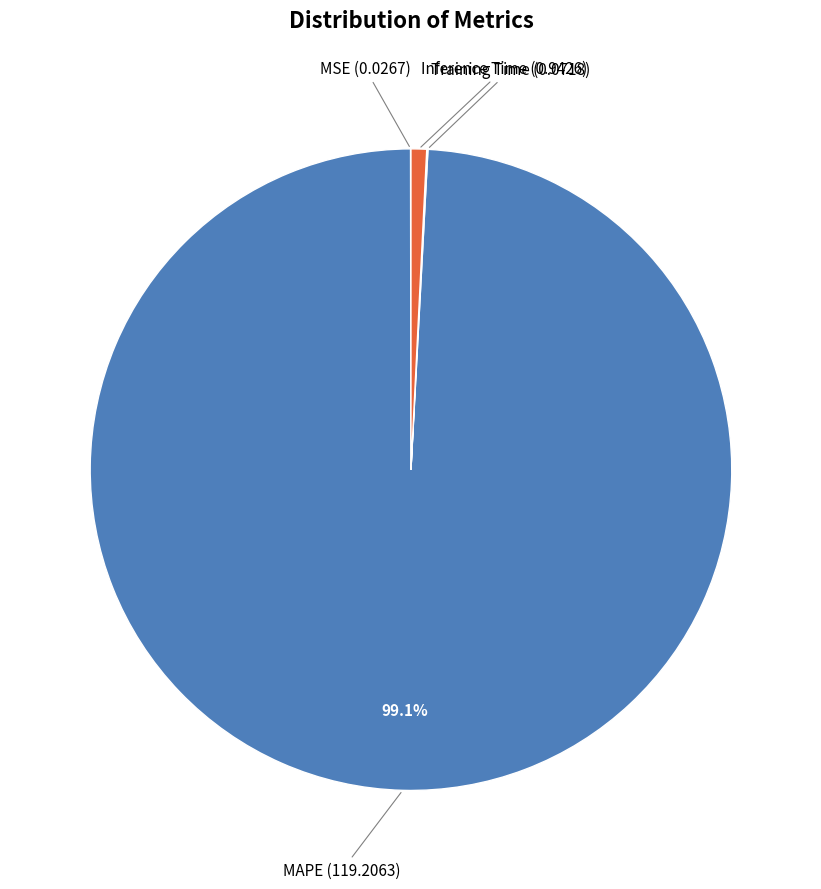

Is there any slice that represents more than half of the pie?

Yes